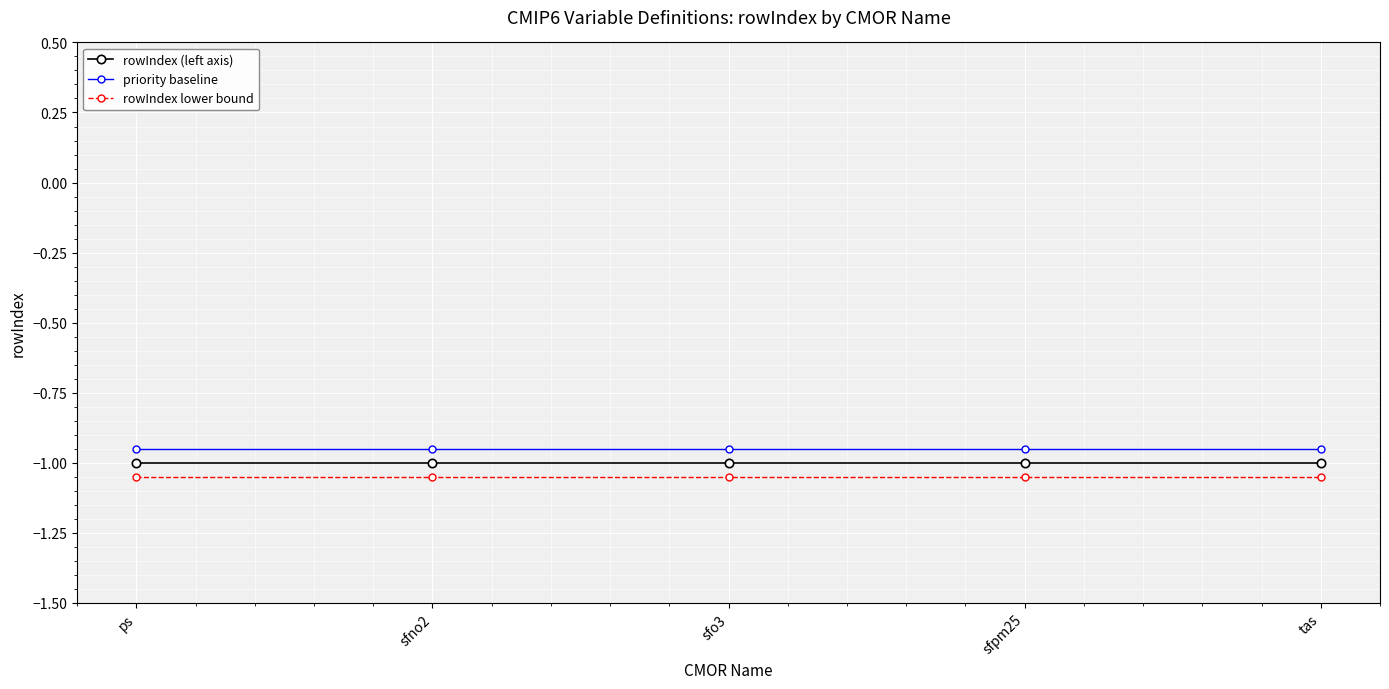

What is the maximum value for rowIndex (left axis)?

-1.0